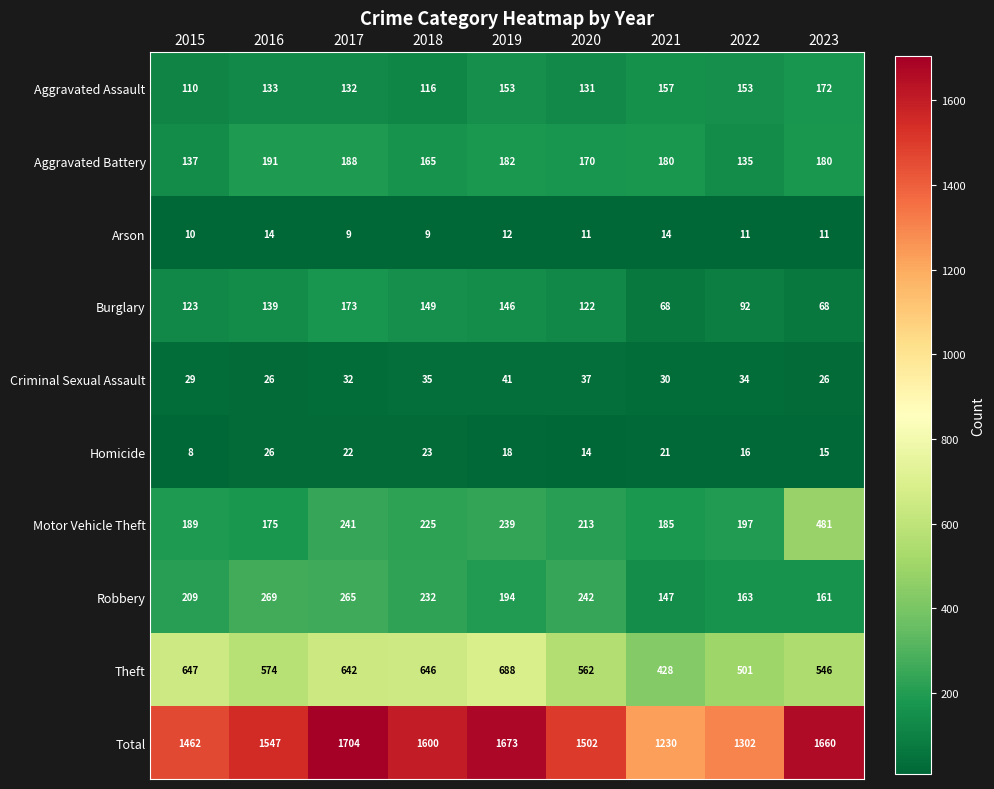

At which label does Theft first exceed 574?

2015